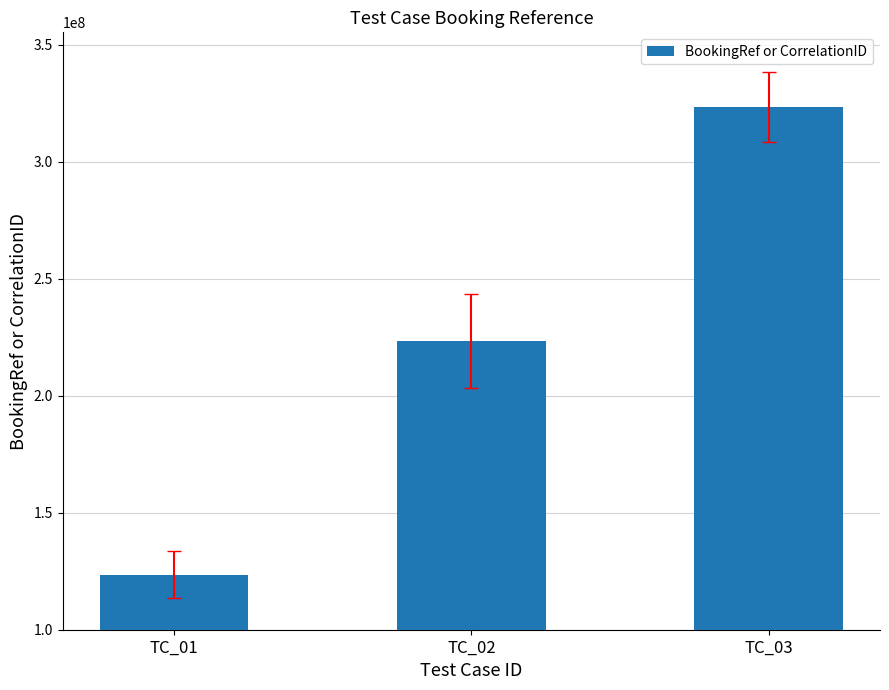

List the labels in order of value, largest first.

TC_03, TC_02, TC_01